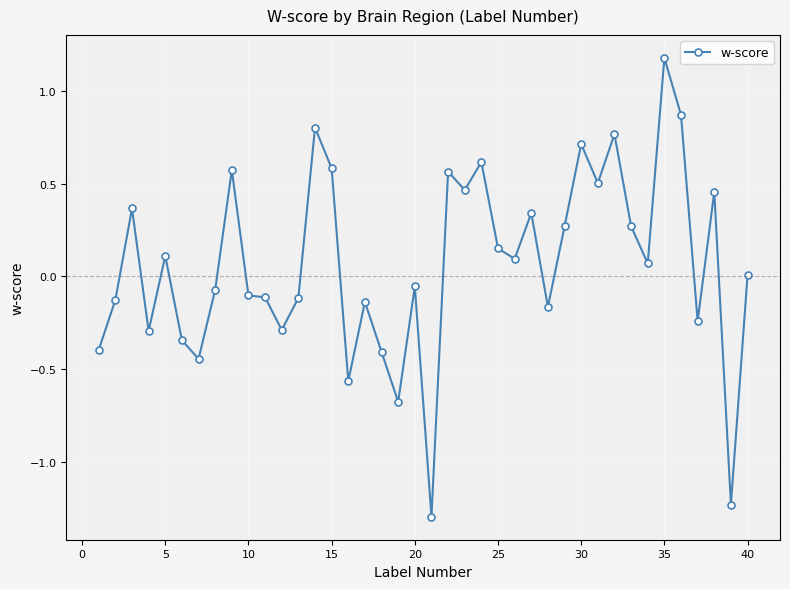

What is the difference between the maximum and minimum values?

2.5